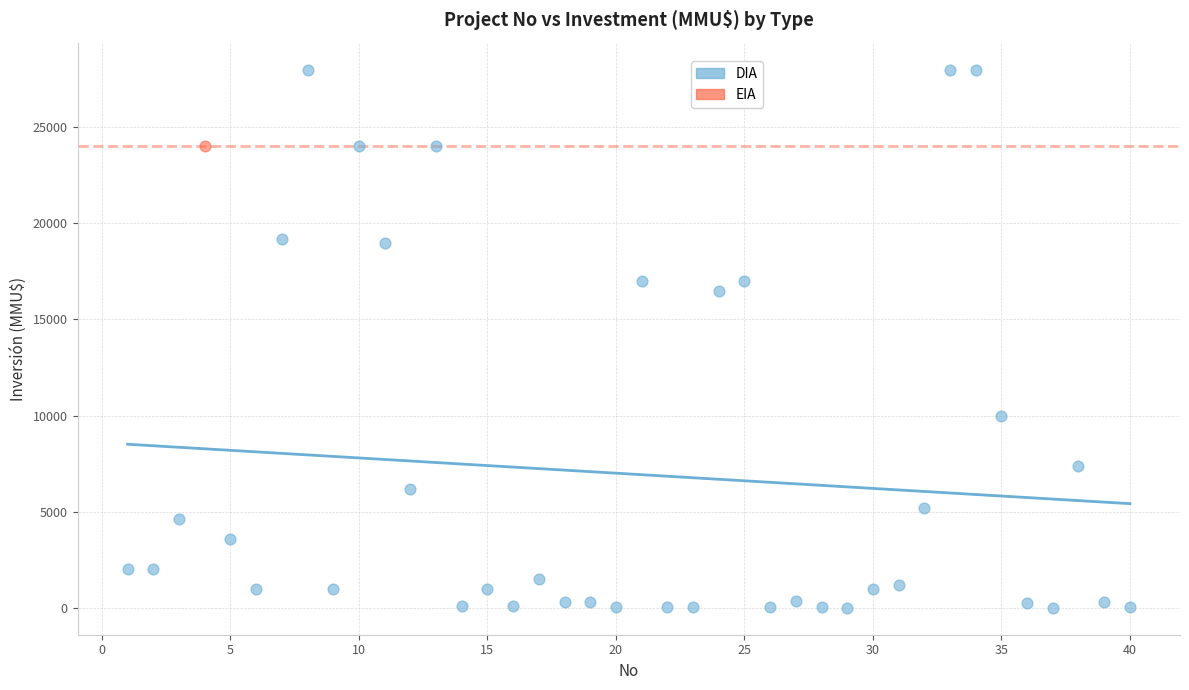

What are all the series names shown in the legend?

DIA, EIA